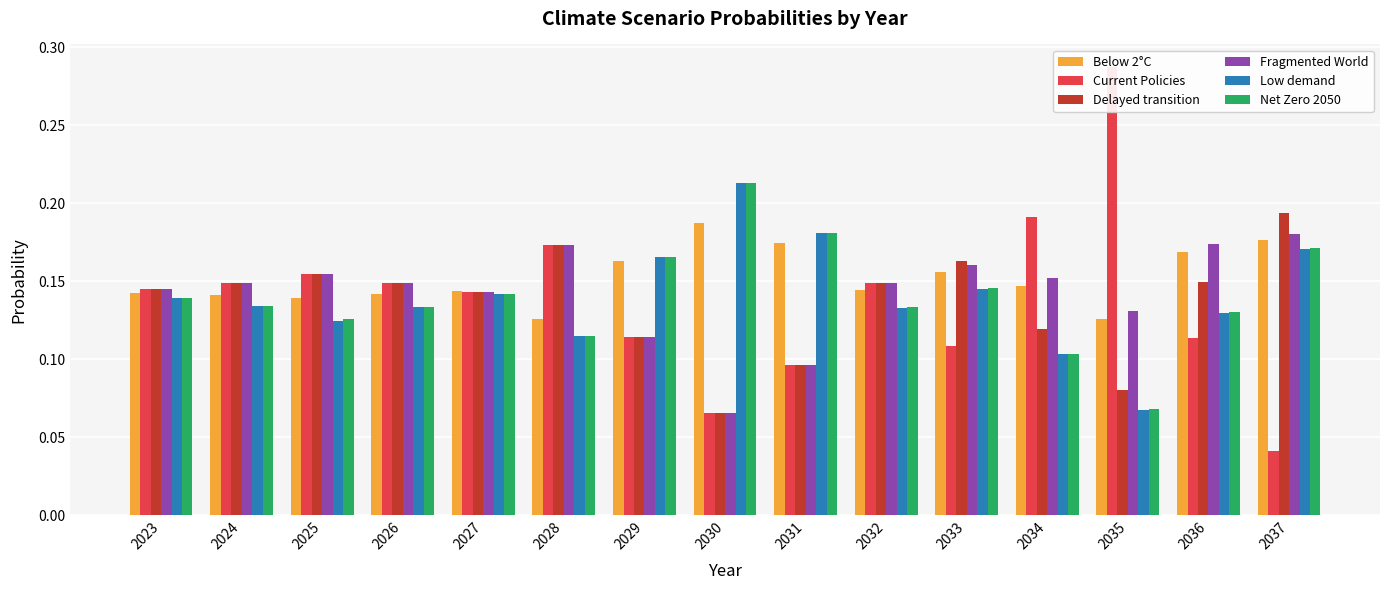

What is the sum of the Low demand values at 2034 and 2033?

0.2